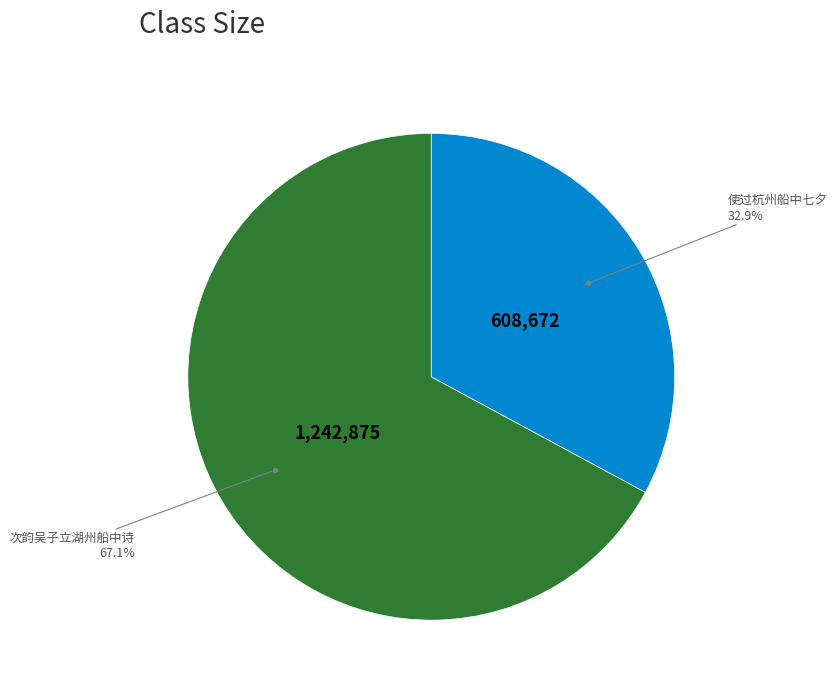

Does any single category account for the majority?

Yes